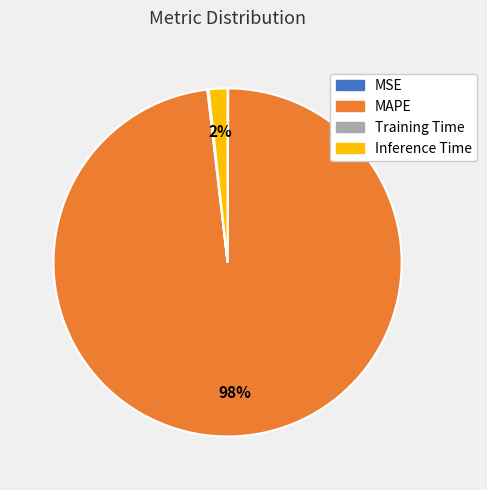

Which slice is the largest?

MAPE